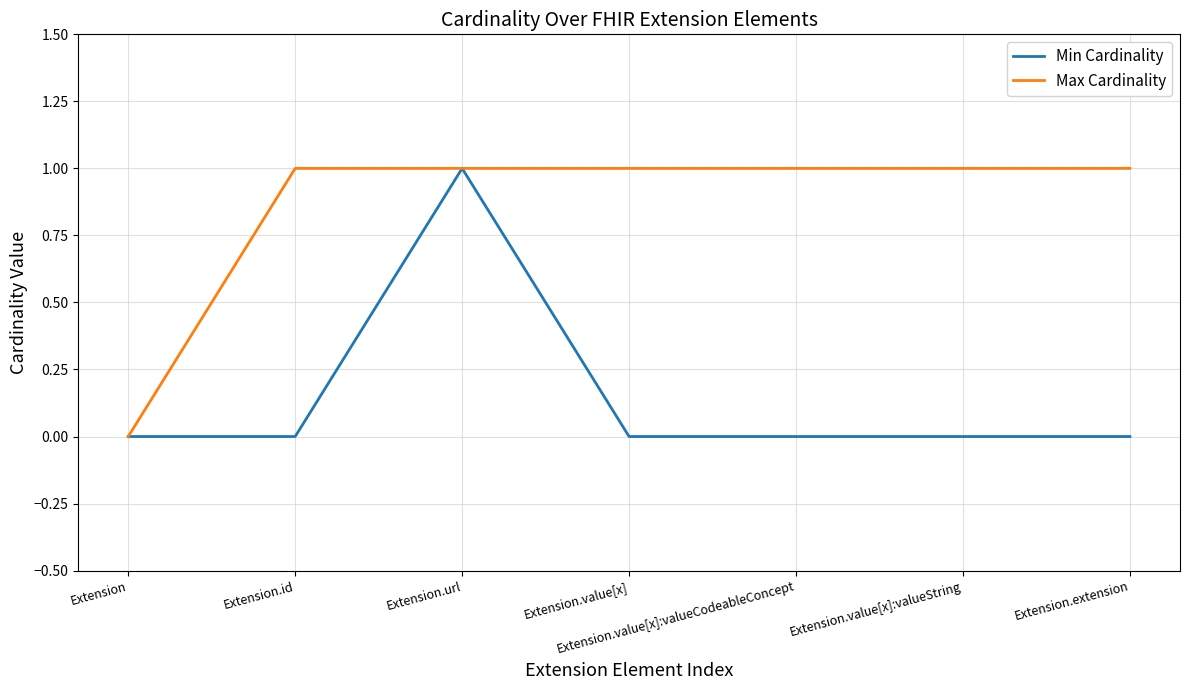

What is the total value across all series at Extension.value[x]:valueCodeableConcept?

1